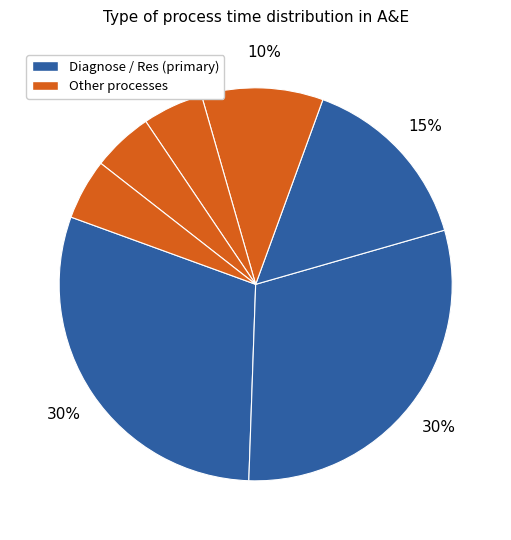

Is there any slice that represents more than half of the pie?

No